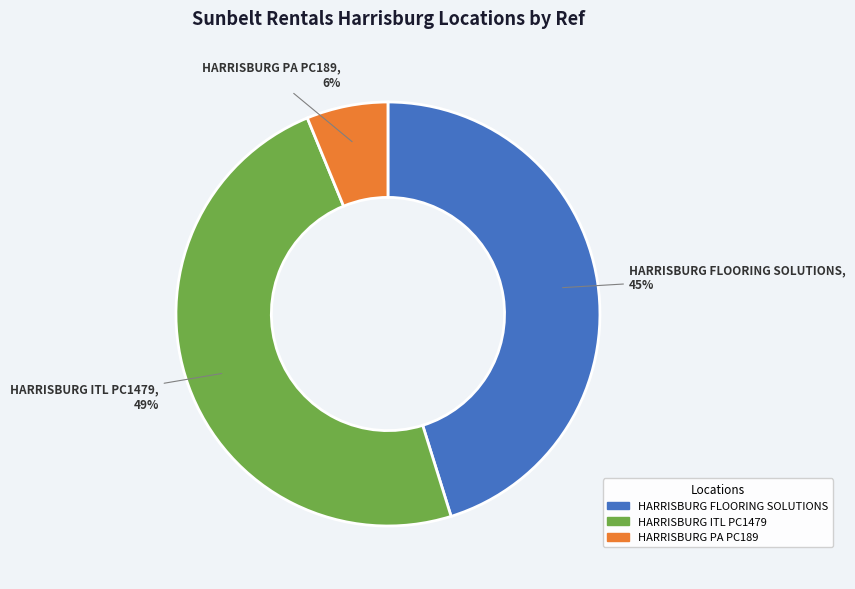

Which slice is the largest?

HARRISBURG ITL PC1479